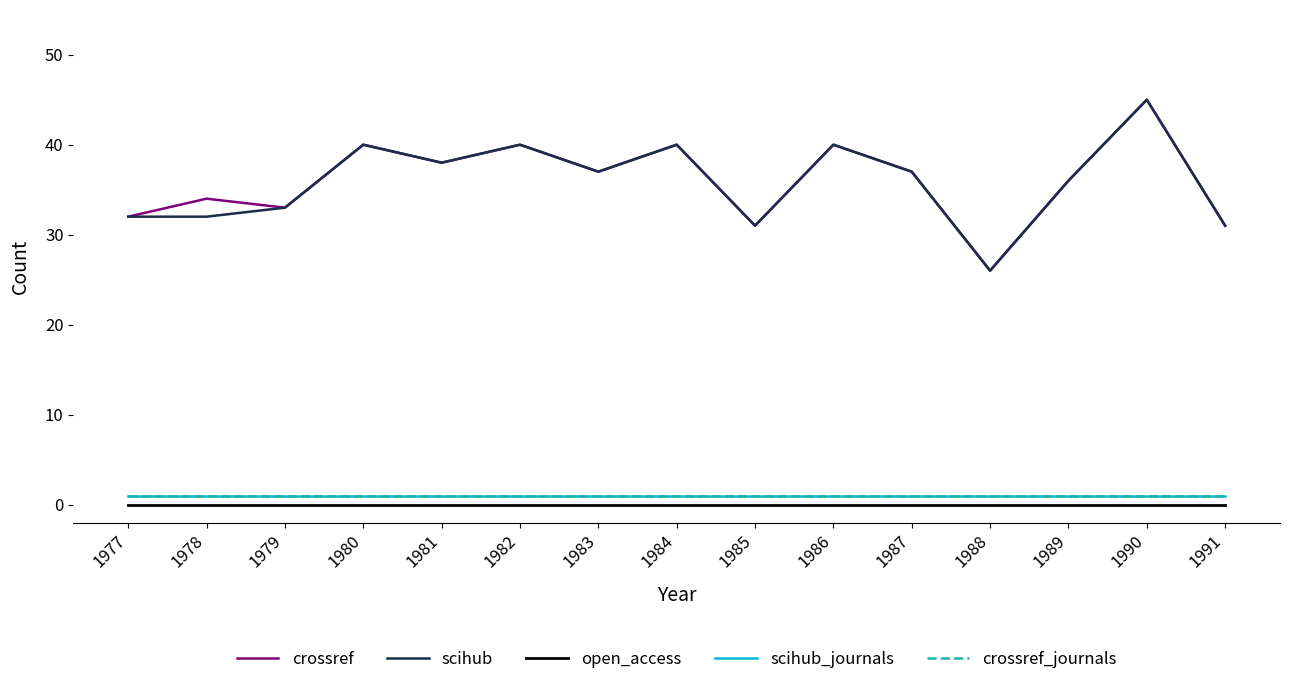

The value of scihub_journals at 1991 is 2. True or false?

False